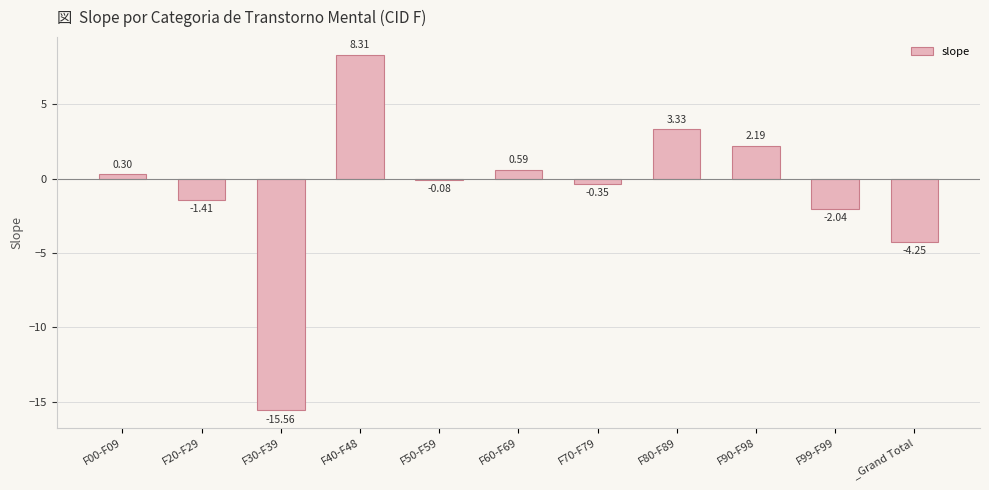

Between _Grand Total and F90-F98, which is larger?

F90-F98